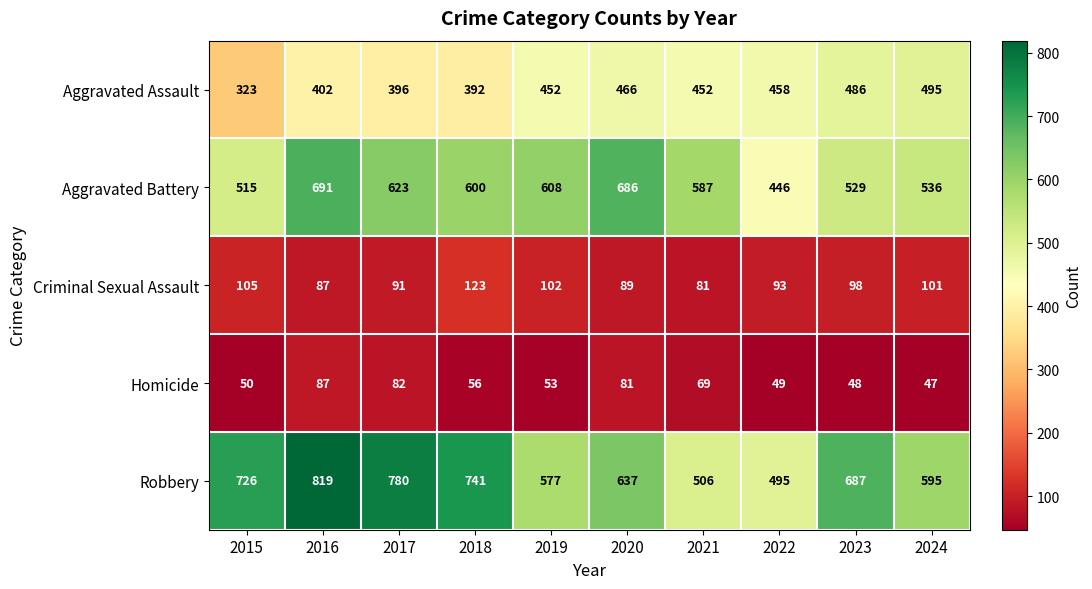

At which category is the sum across all series the highest?

2016